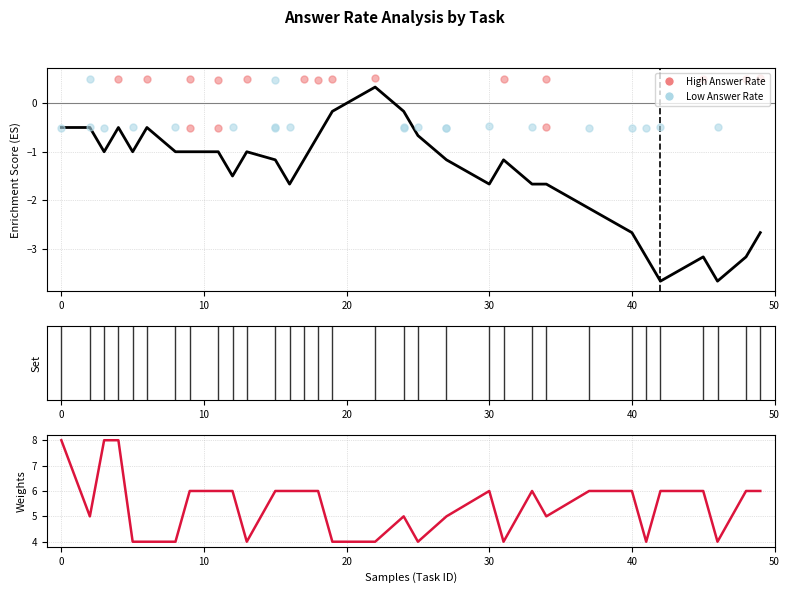

Which series contains the lowest Y value?

Cumulative ES